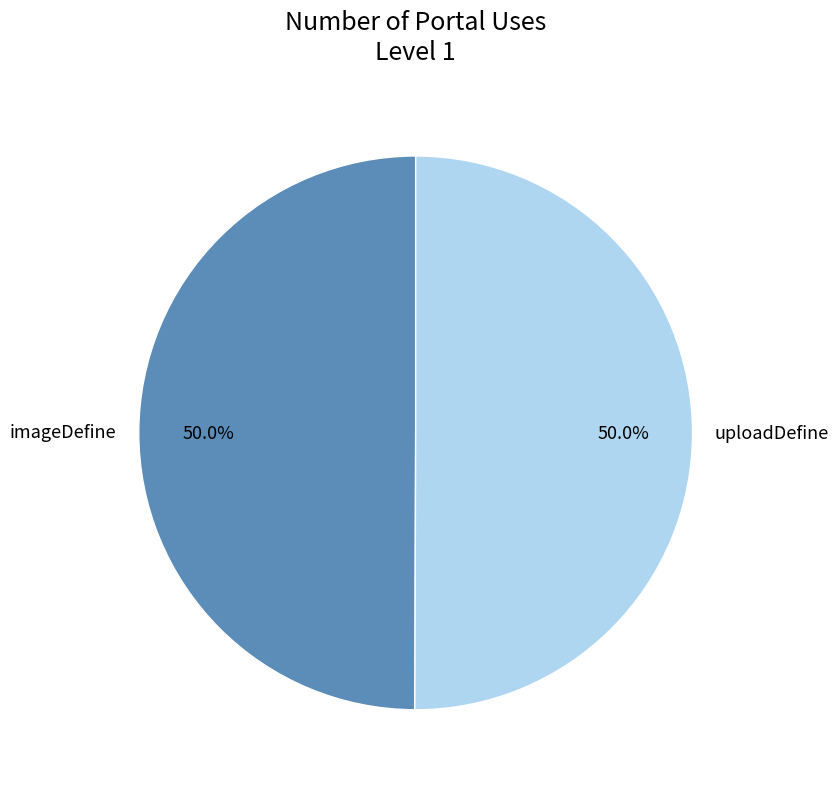

Count the number of slices in the pie.

2